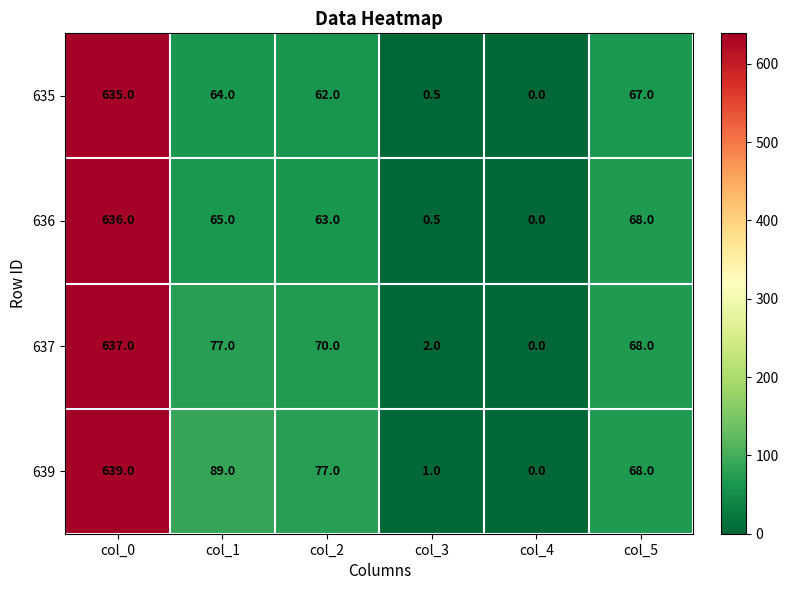

The 639 series shows 1.0 at col_3. True or false?

True